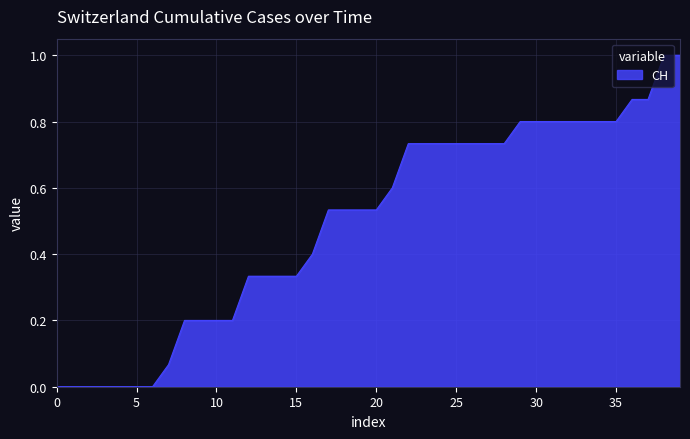

How many lines are shown in the chart?

1